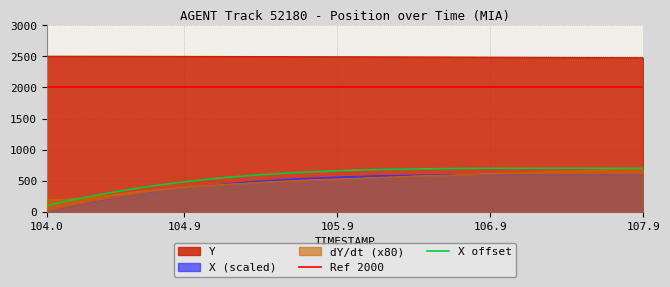

Which series has the largest total across all categories?

Y